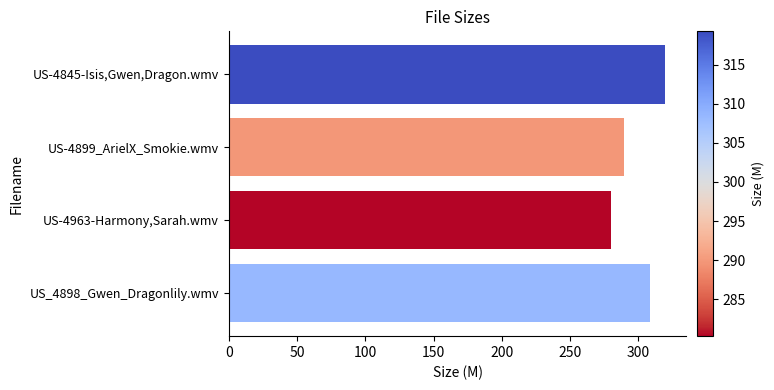

Are the bars horizontal?

Yes